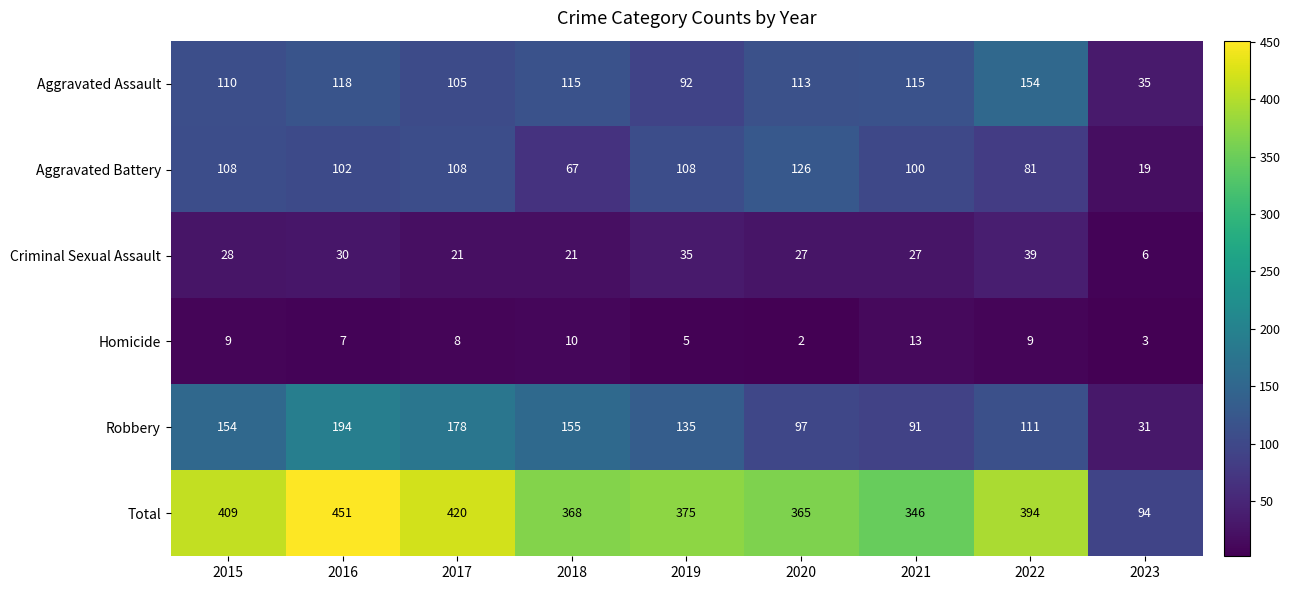

Rank the series at 2017 from highest to lowest value.

Total, Robbery, Aggravated Battery, Aggravated Assault, Criminal Sexual Assault, Homicide